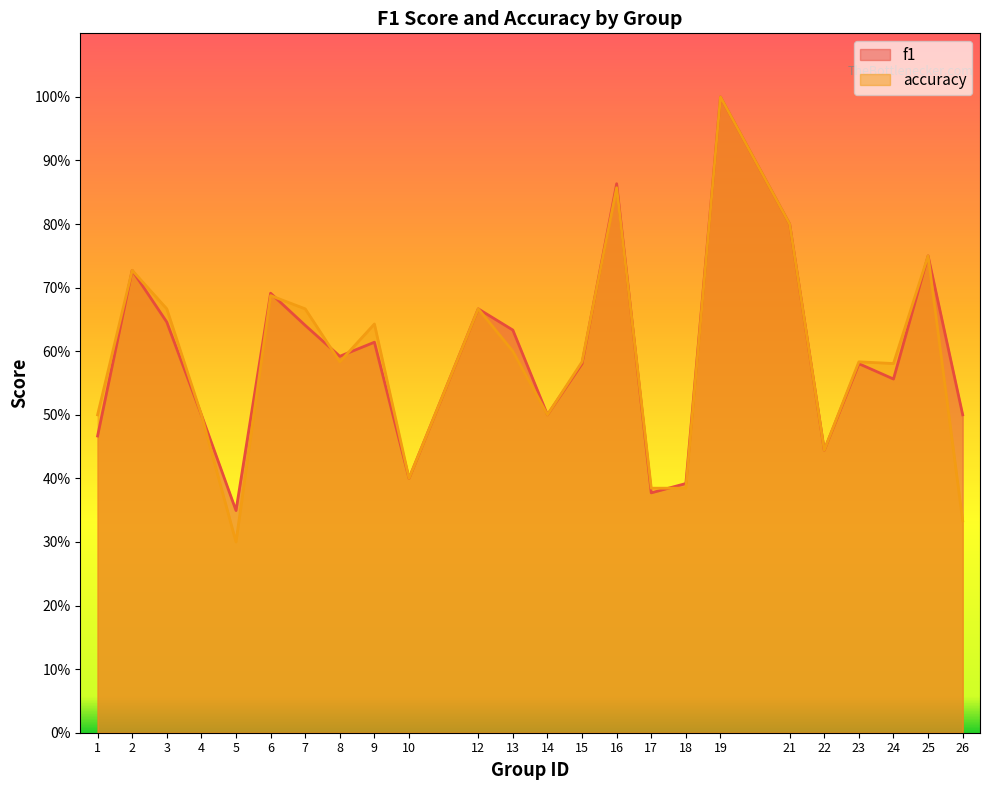

At which category does f1 reach its first local valley?

5